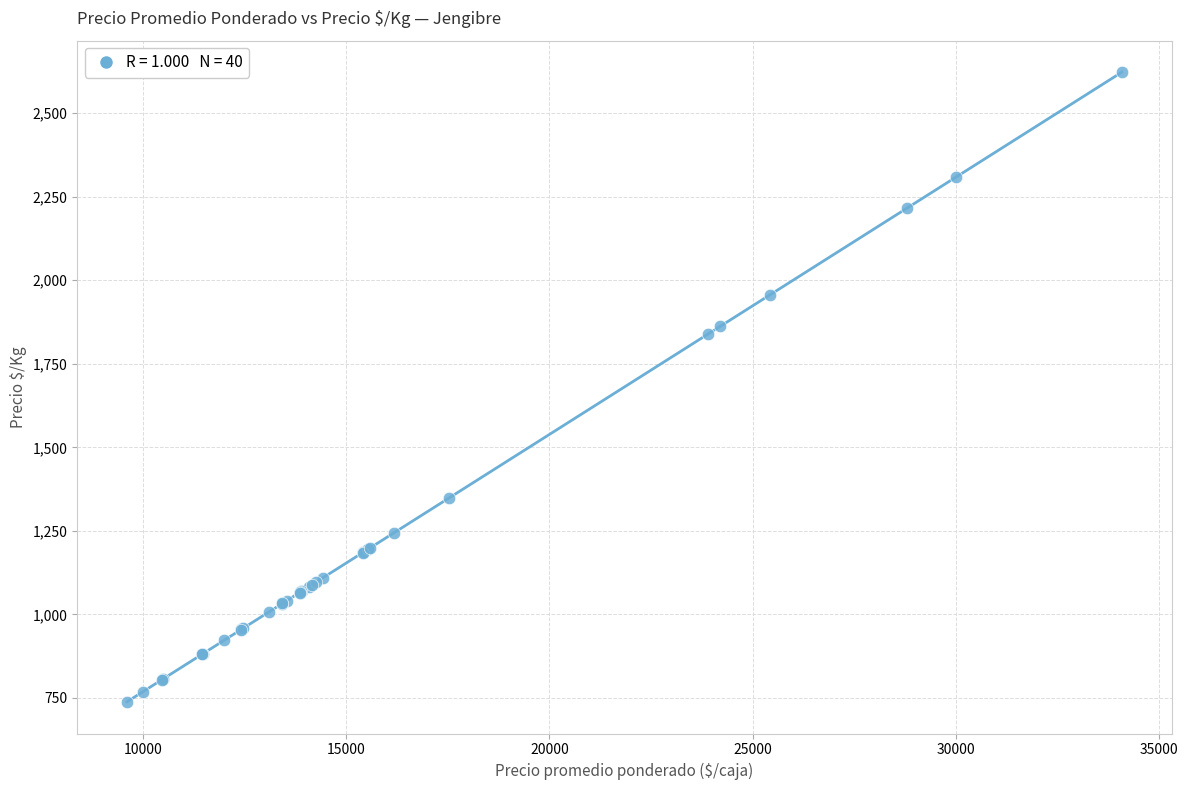

What Y value in the scatter plot is closest to 1680?

1838